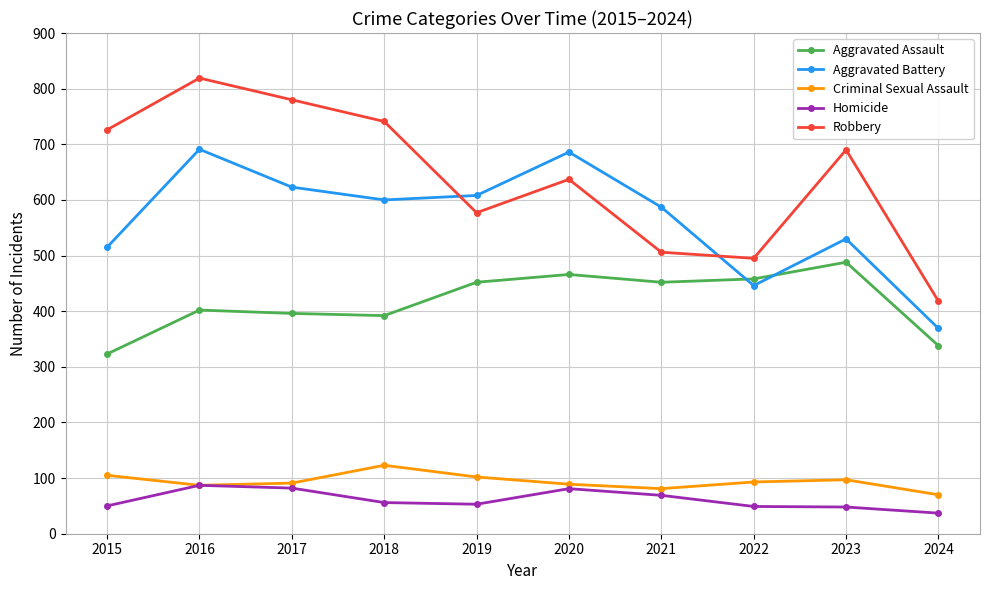

Is it true that Homicide equals 134 at 2017?

False